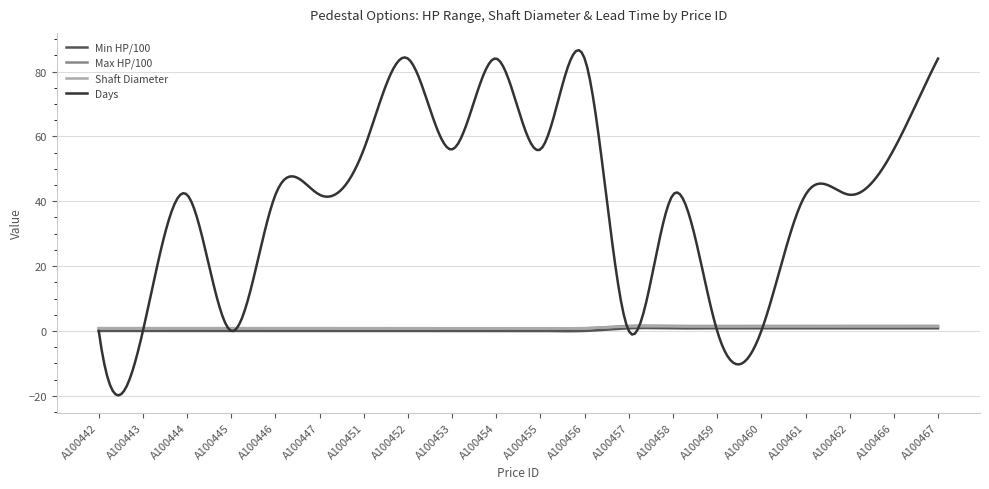

What is the smallest value displayed?

-19.9